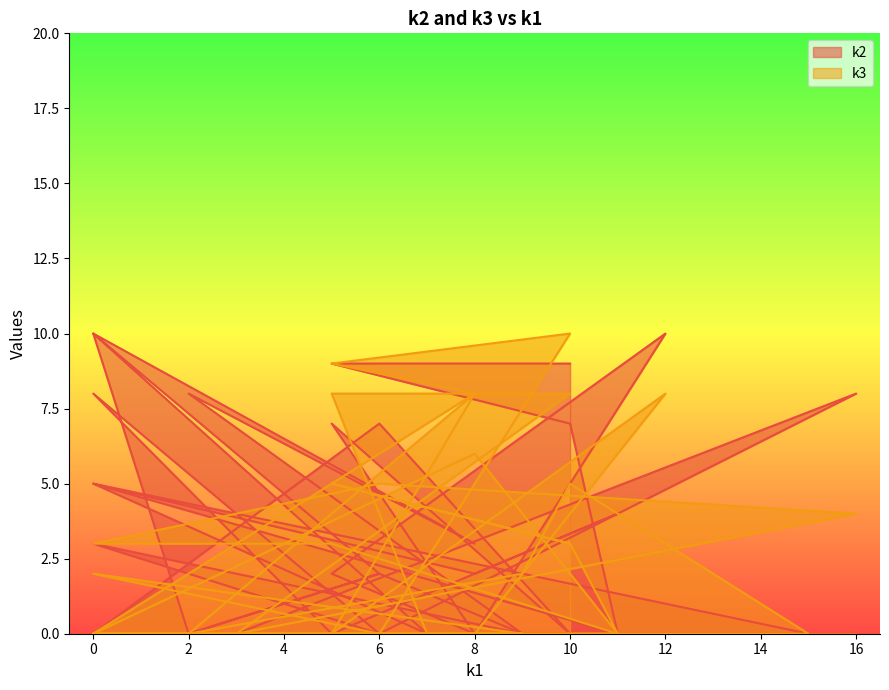

What are all the series names shown in the legend?

k2, k3